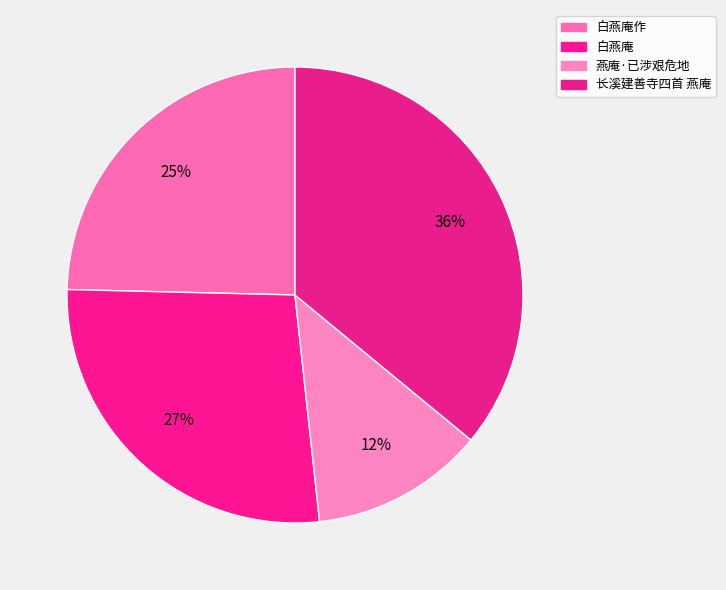

Which category has the smallest portion of the pie?

燕庵·已涉艰危地